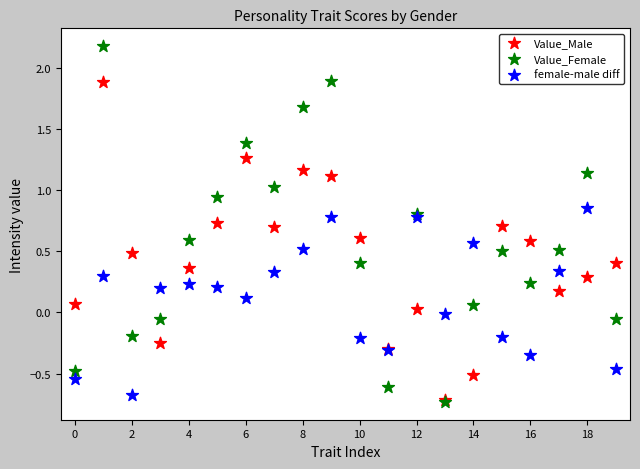

Which series reaches the maximum Y coordinate?

Value_Female